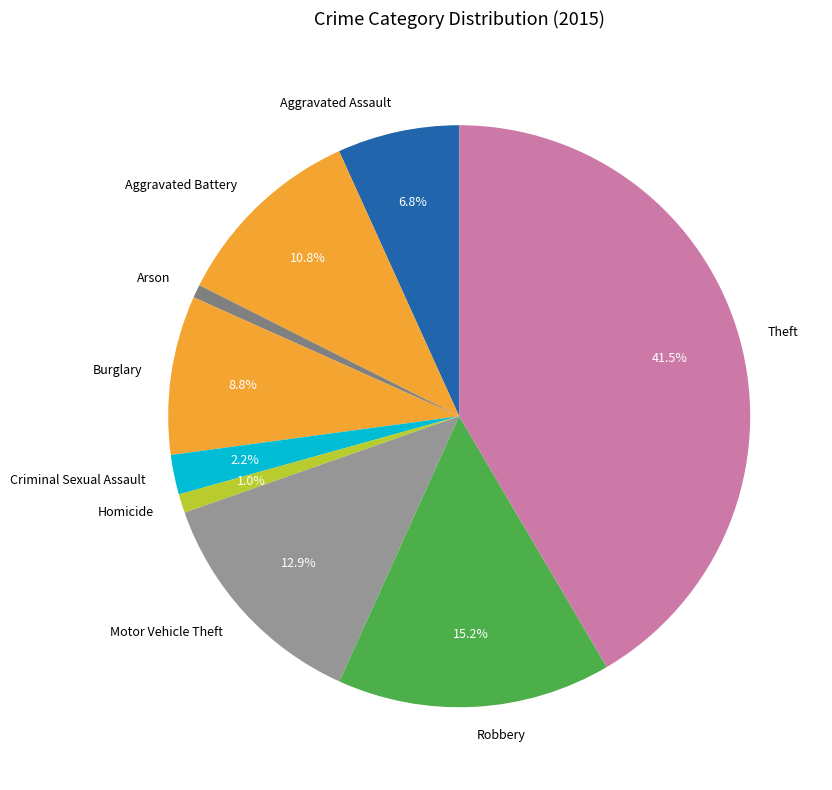

Does any single category account for the majority?

No